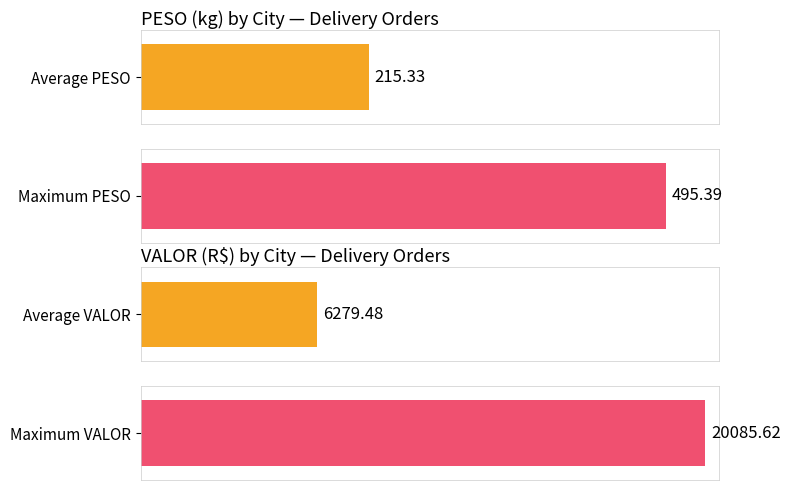

Is the value of VALOR at BARUERI greater than the value of PESO at OSASCO?

Yes